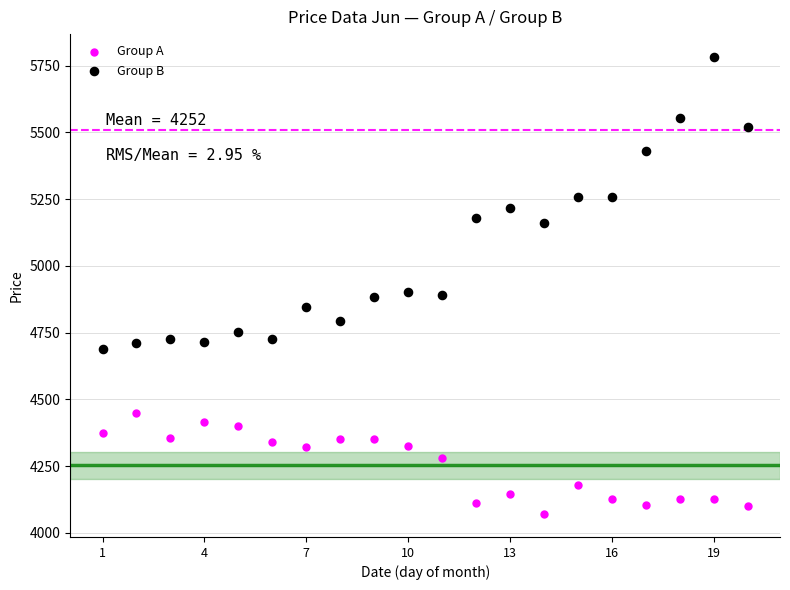

Which series reaches the maximum Y coordinate?

Group B